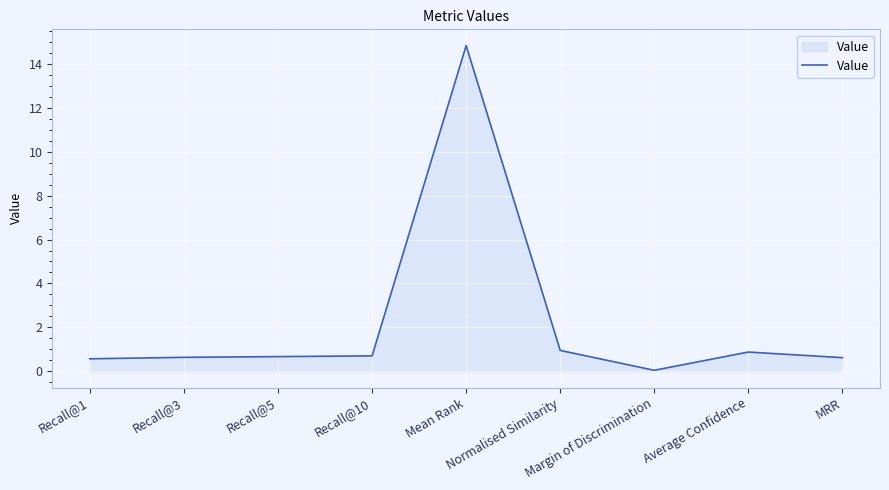

What is the maximum value shown in the chart?

14.8